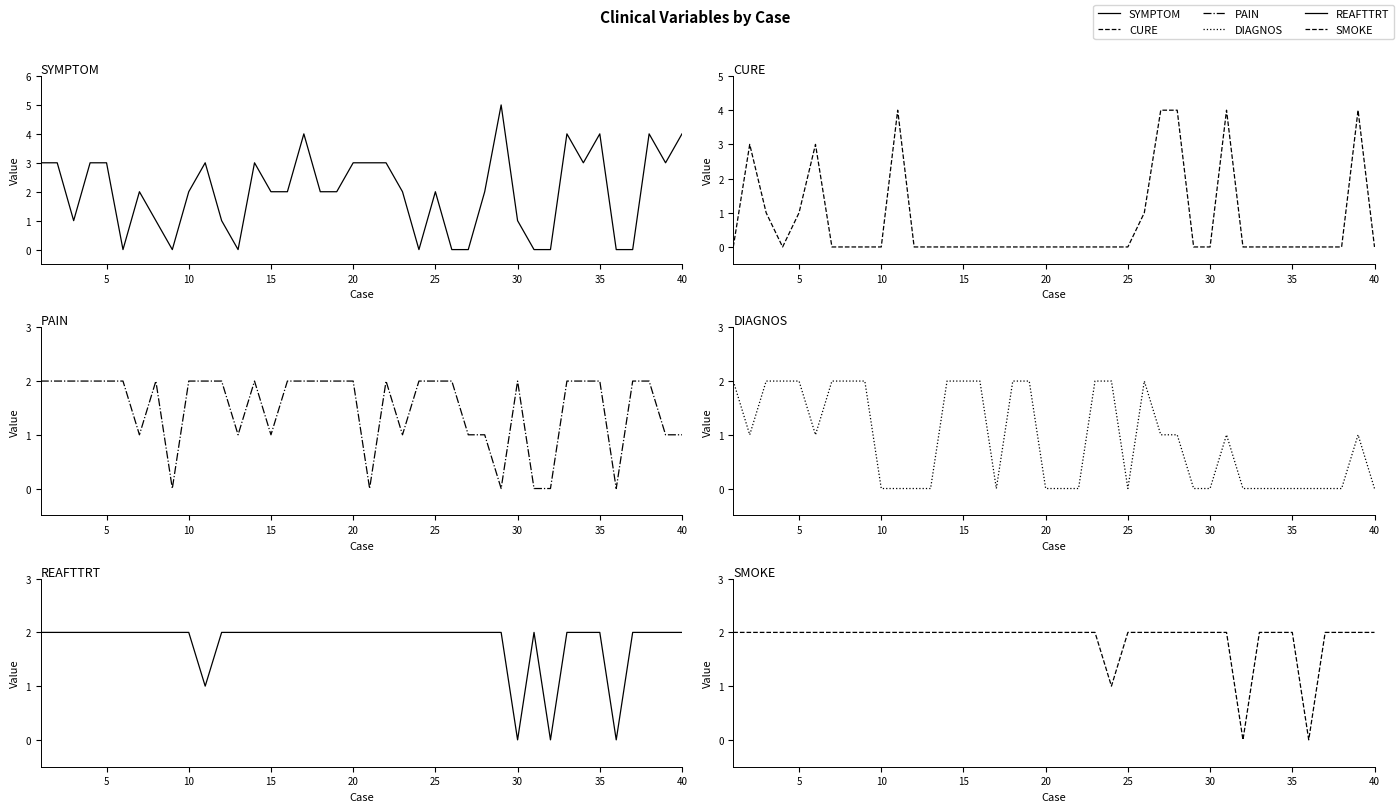

What is the spread (max minus min) of values at 10?

1